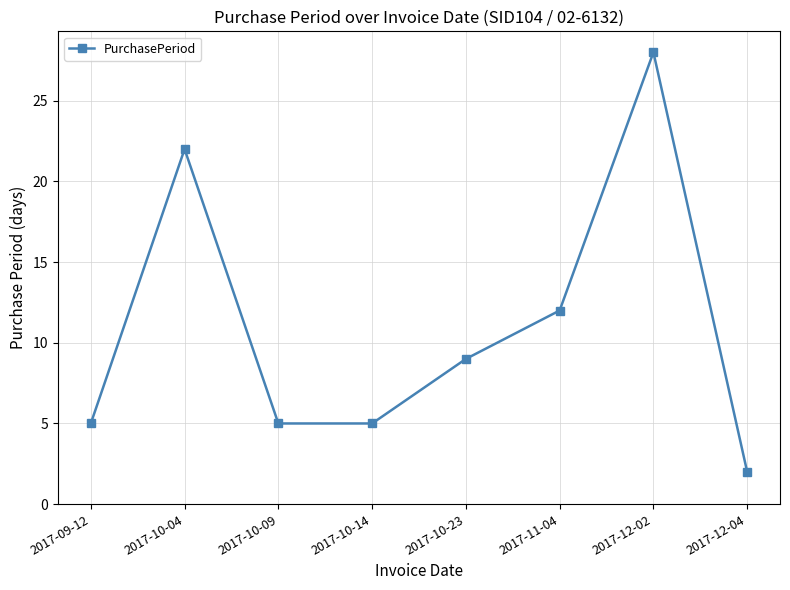

Which label corresponds to the largest value in the chart?

2017-12-02